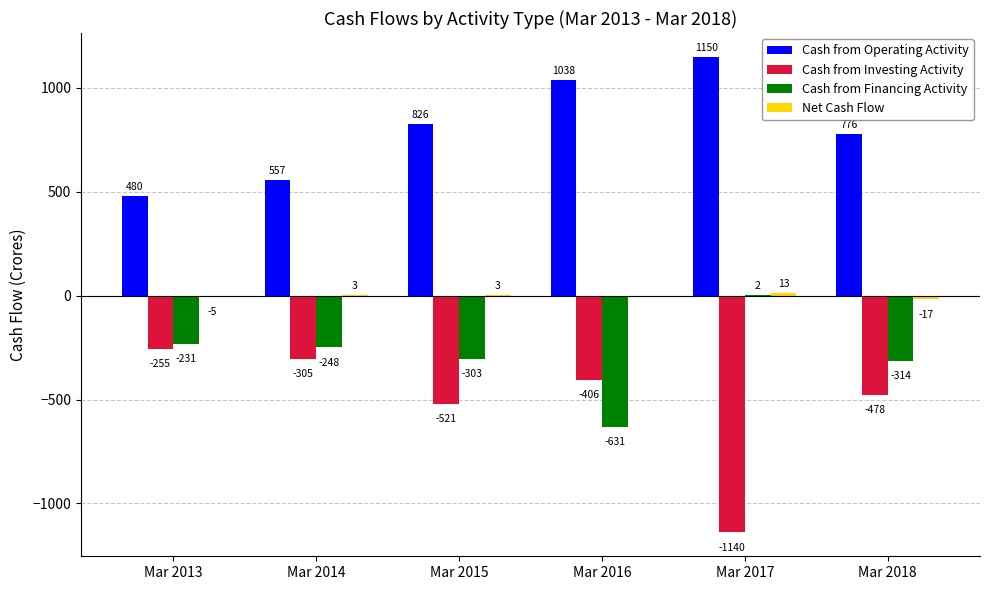

Where does the Cash from Financing Activity series first go above -248?

Mar 2013